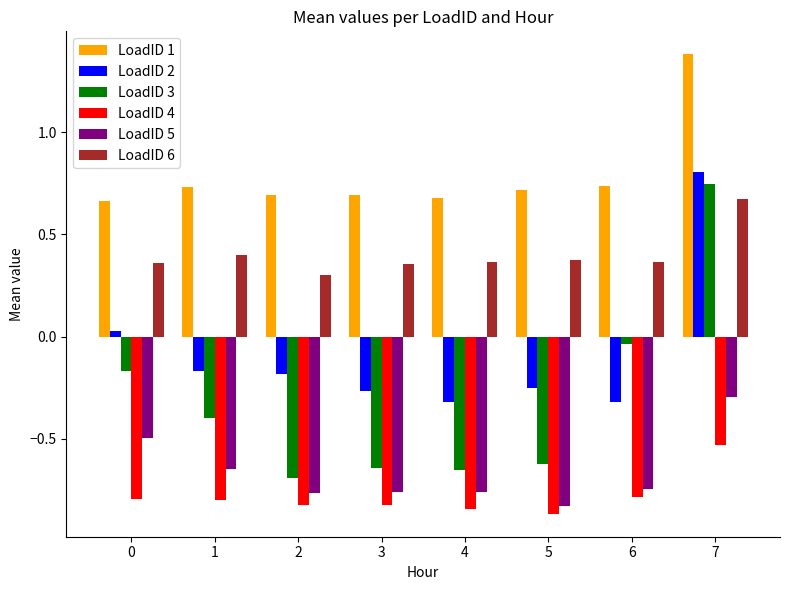

What is the sum of all LoadID 4 values?

-6.3